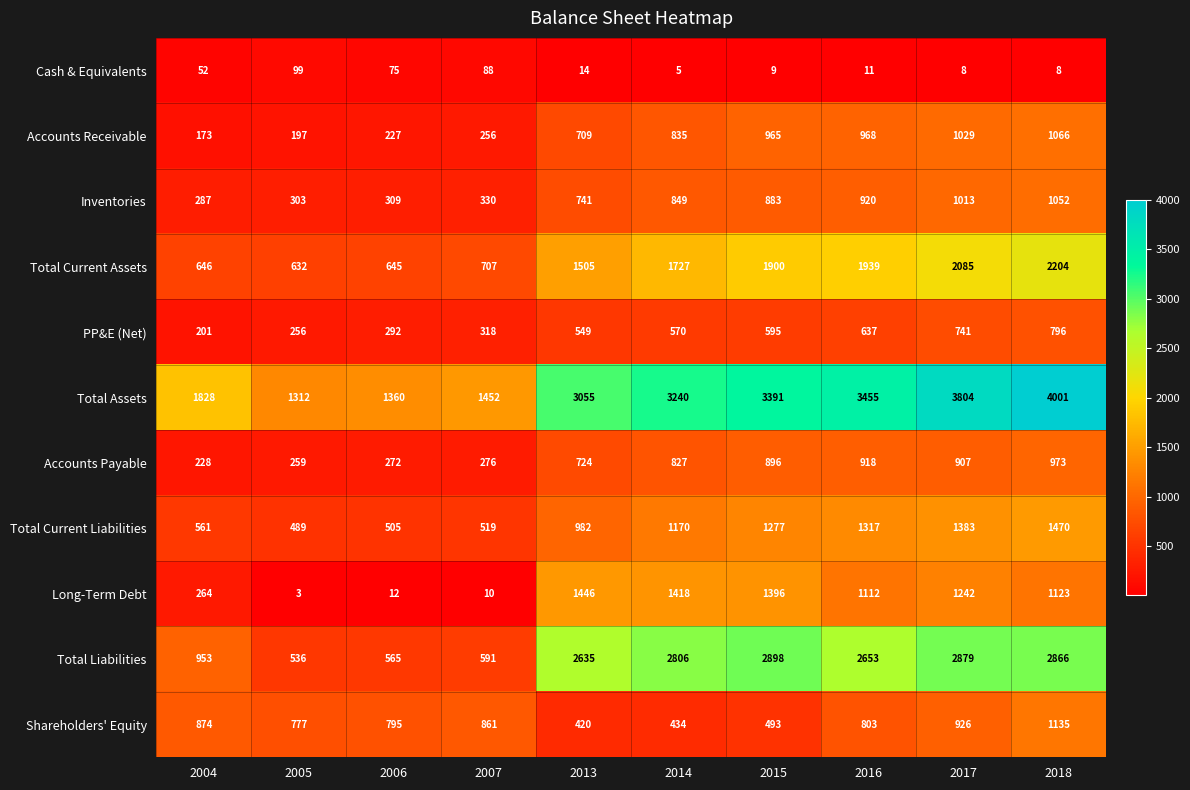

What is the difference between the maximum and minimum values in the Accounts Receivable series?

893